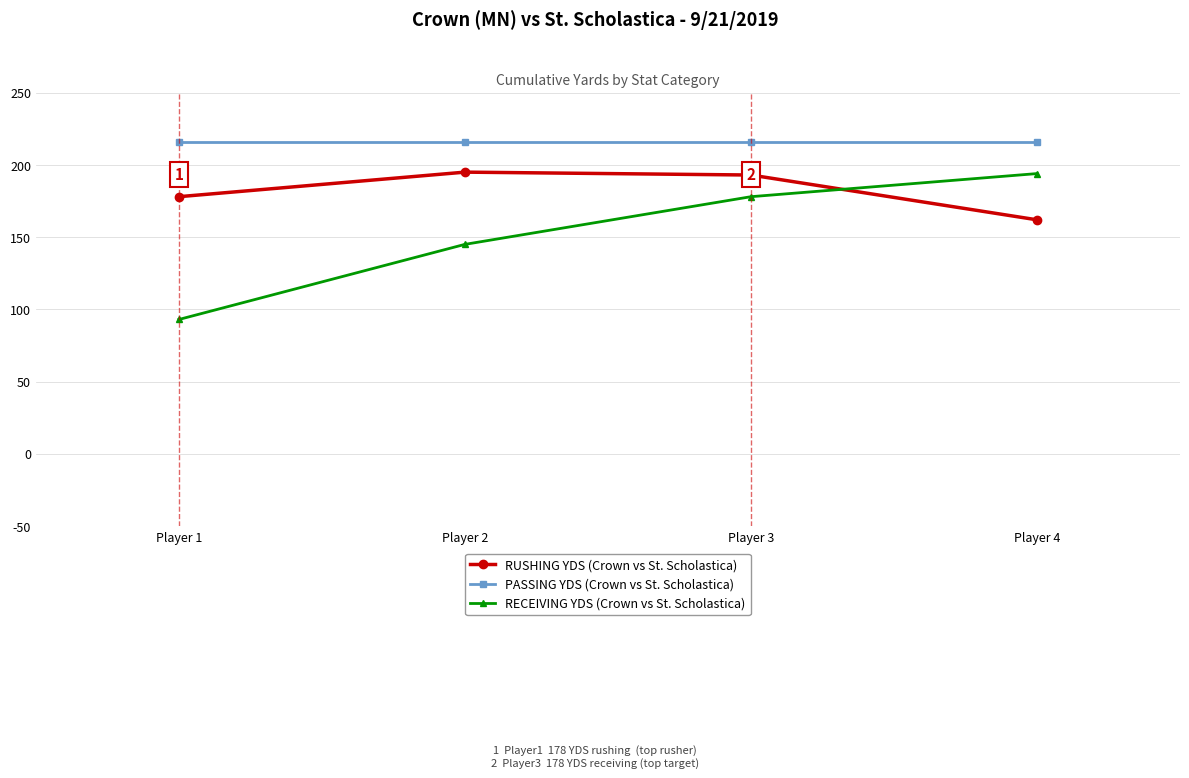

Which series changed the most between Player 1 and Player 2?

RECEIVING YDS (Crown vs St. Scholastica)